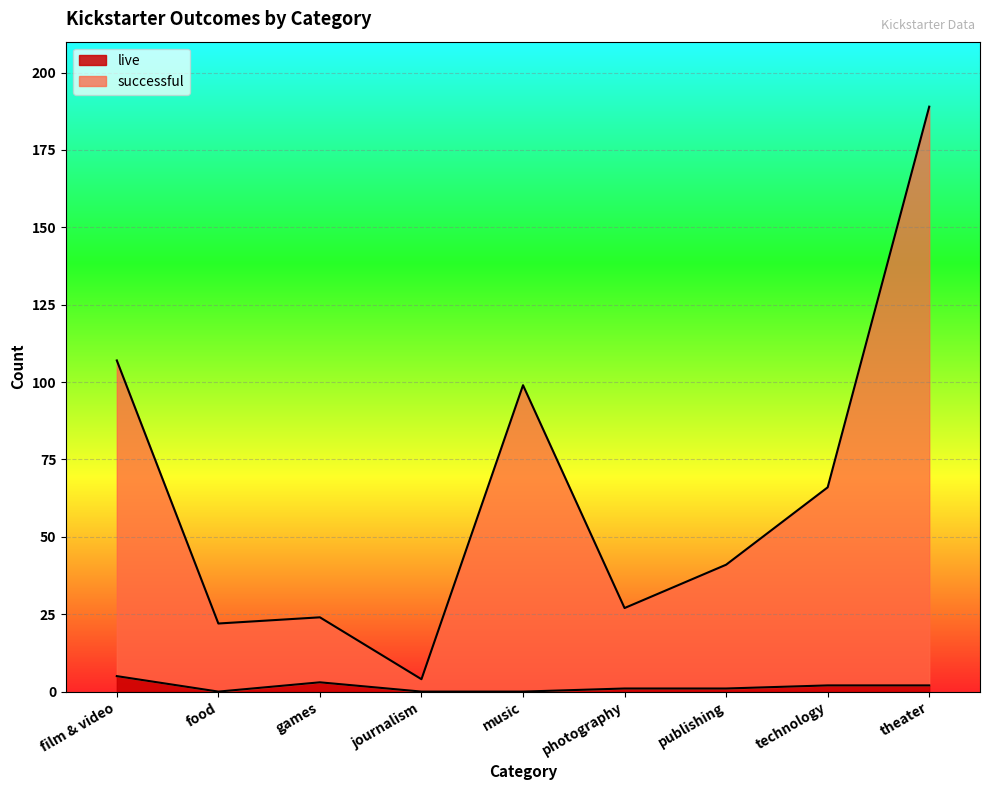

How many values in live are above zero?

6